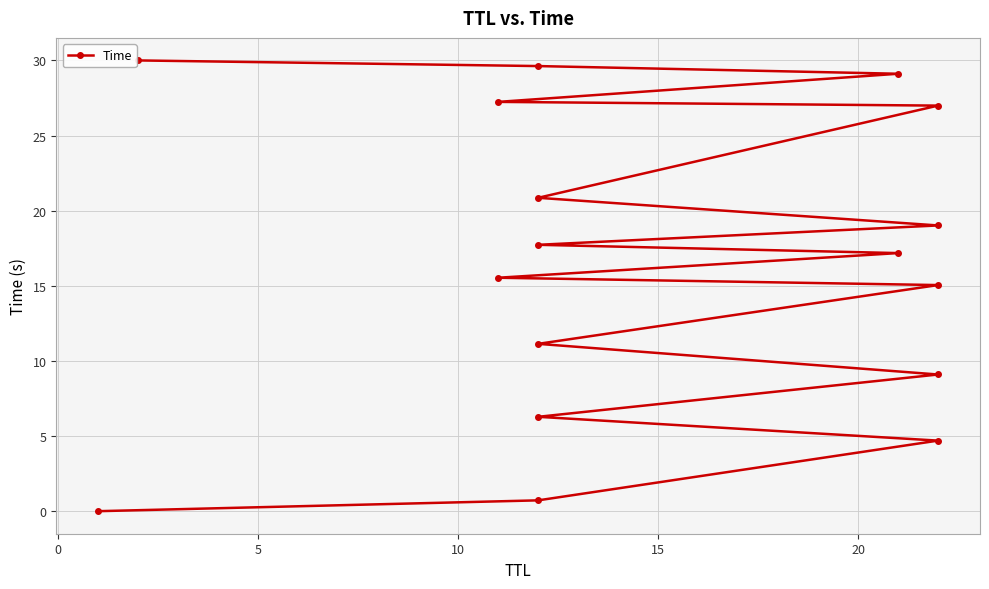

Between 10 and 10, which is larger?

10